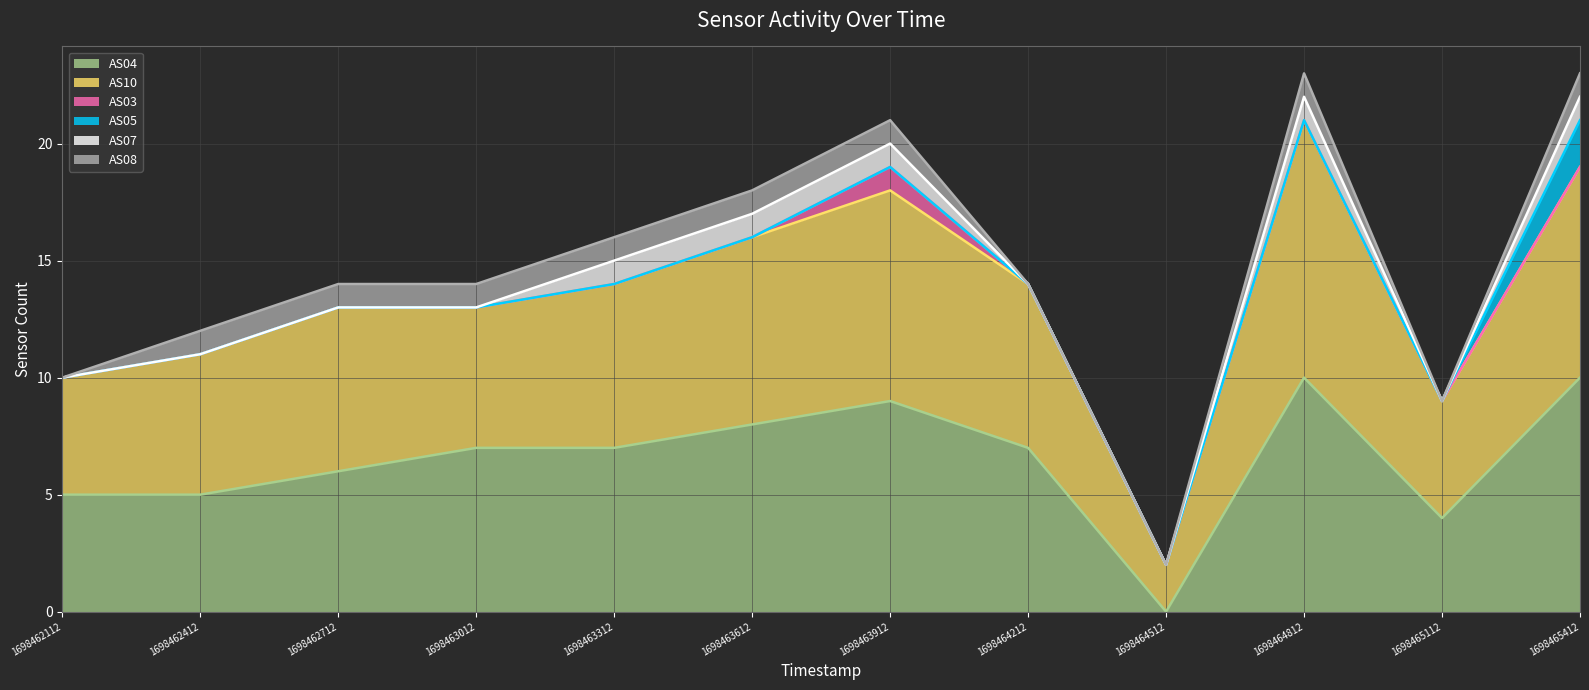

True or false: AS03 line has more than 1 interior local peaks.

True